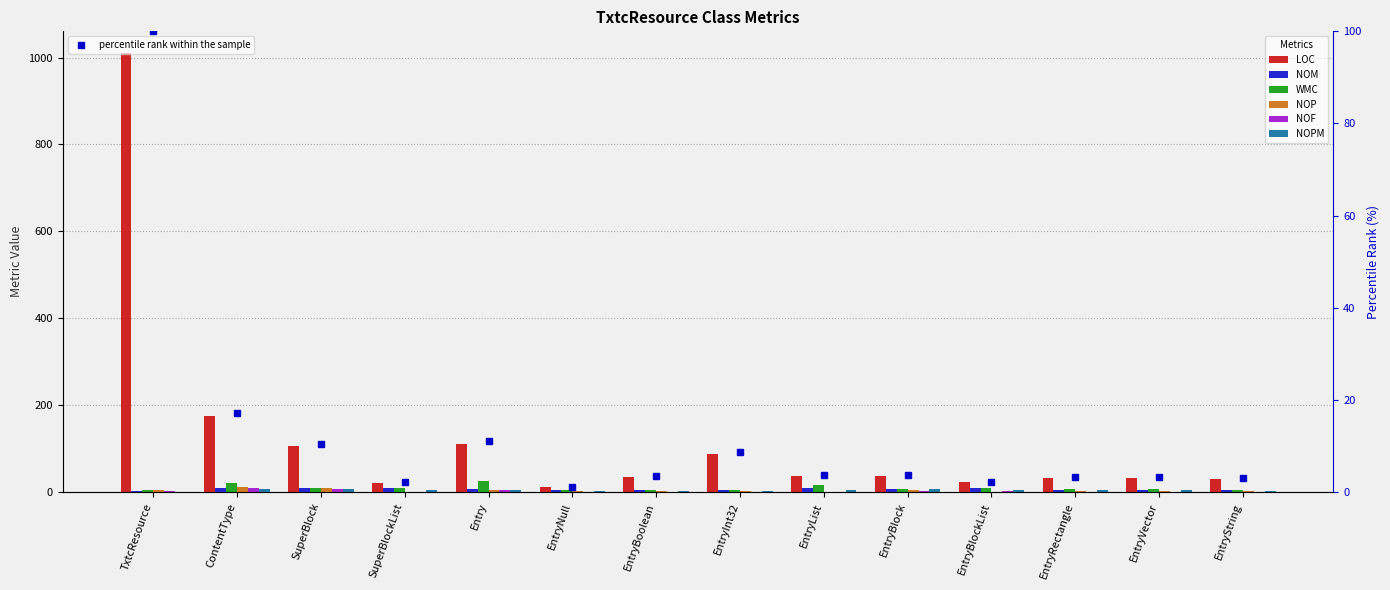

How many values in the NOF series are below 1?

1